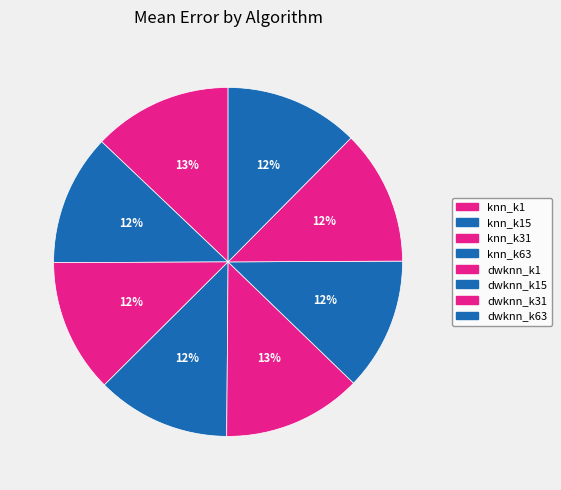

How many slices are in this pie chart?

8